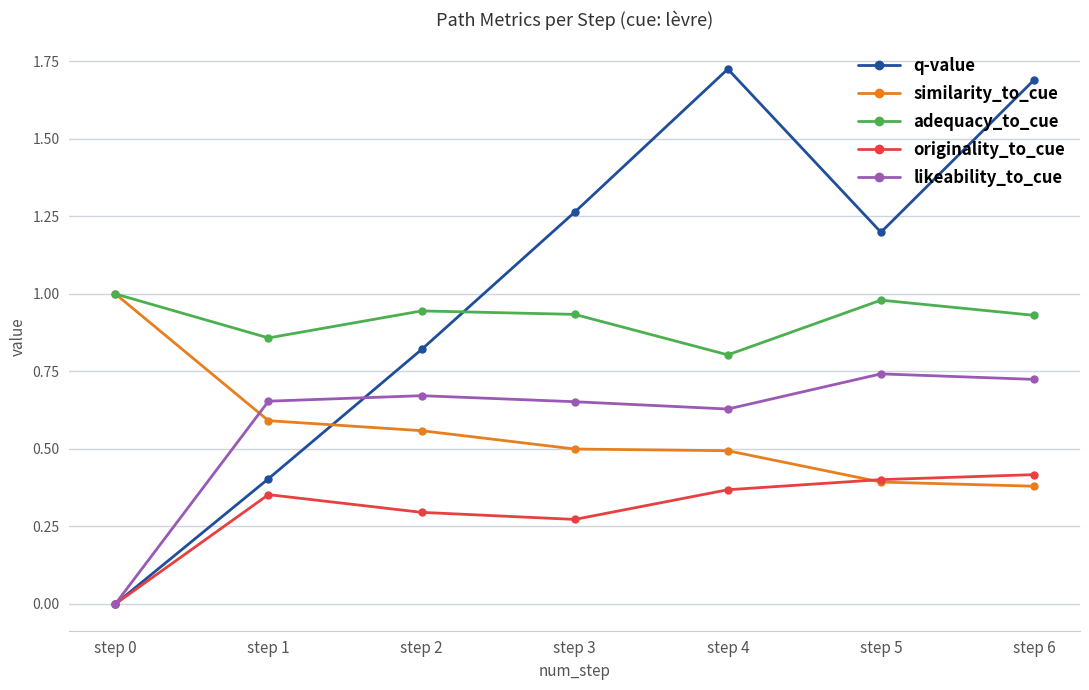

True or false: q-value has more than 0 interior local peaks.

True